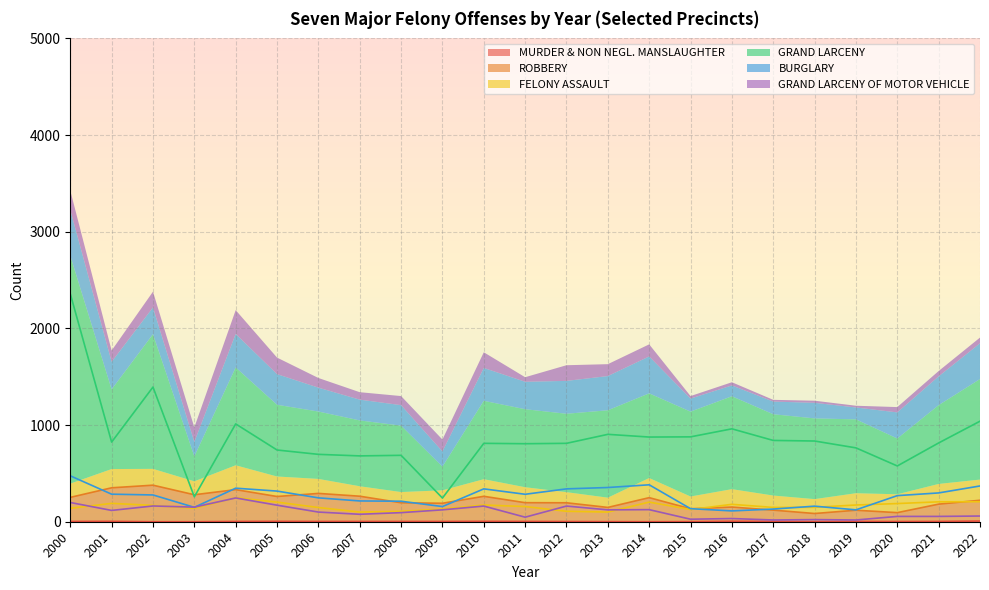

The ROBBERY series shows 255 at 2013. True or false?

False